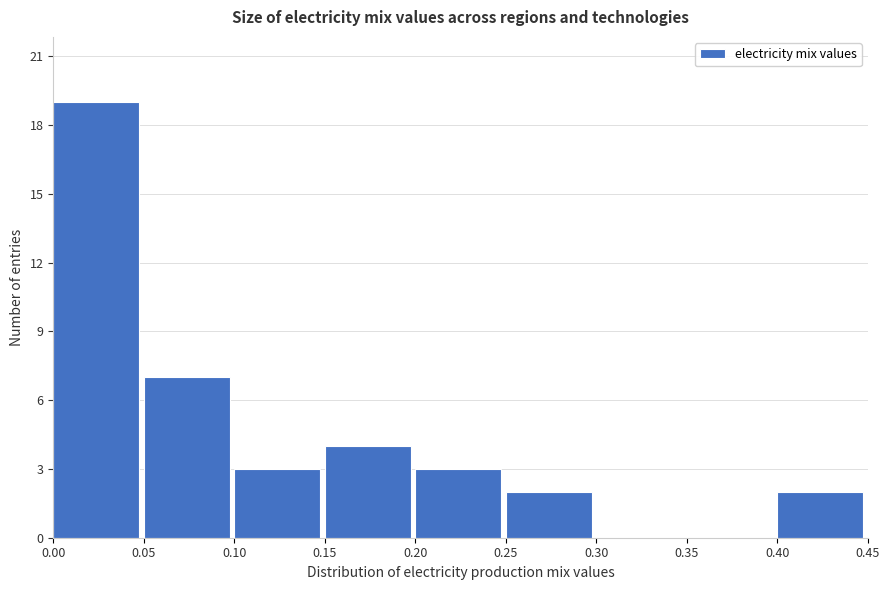

Reading left to right, transcribe this chart: for each bar, give the range it covers on the x-axis and its height. The values are not printed on the chart, so give them approximately, as read against the axis.

0.00 to 0.05: 19
0.05 to 0.10: 7
0.10 to 0.15: 3
0.15 to 0.20: 4
0.20 to 0.25: 3
0.25 to 0.30: 2
0.30 to 0.35: 0
0.35 to 0.40: 0
0.40 to 0.45: 2